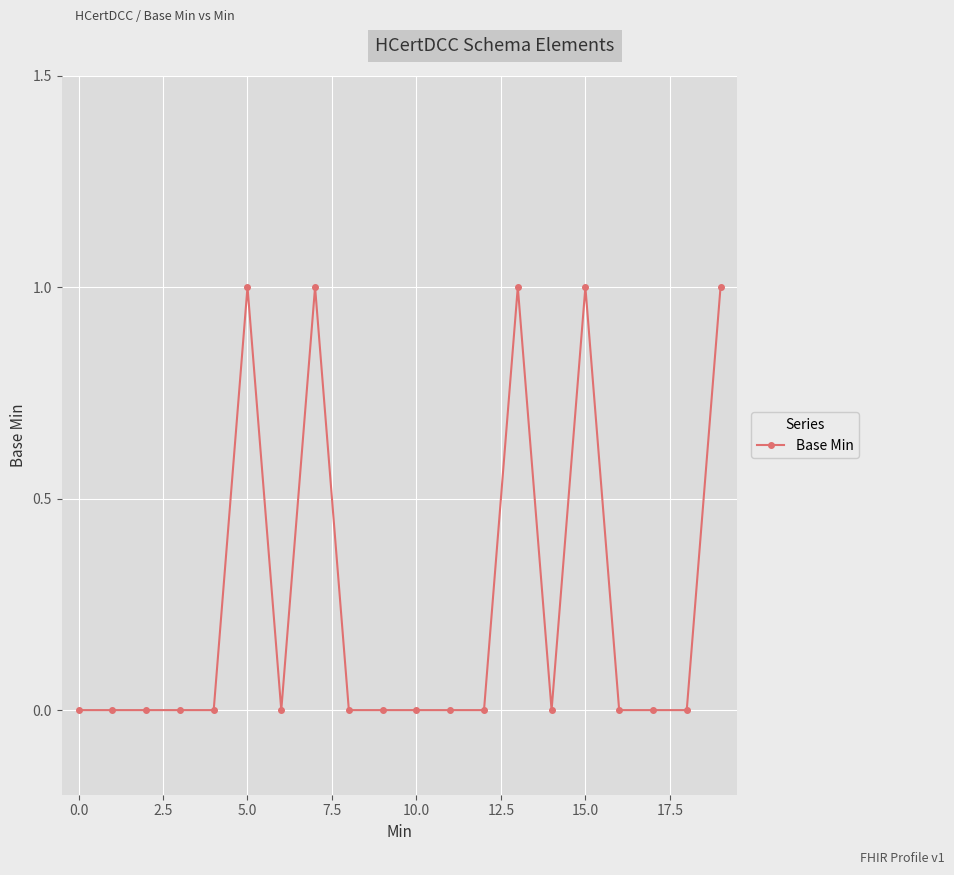

How many distinct data groups are displayed?

1